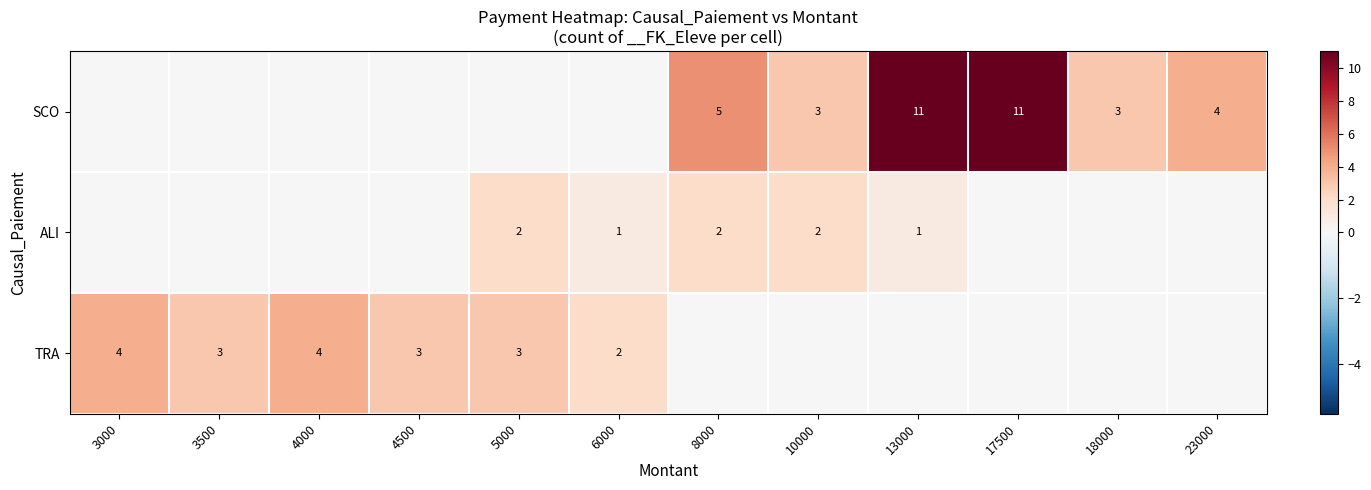

The TRA series shows 3 at 6000. True or false?

False